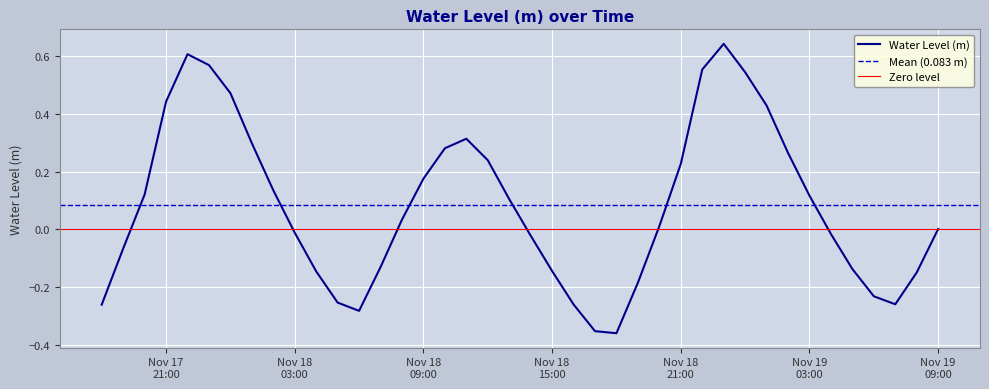

What is the difference between the values at 2023-11-18 02:00:00 and 2023-11-18 00:00:00?

0.3